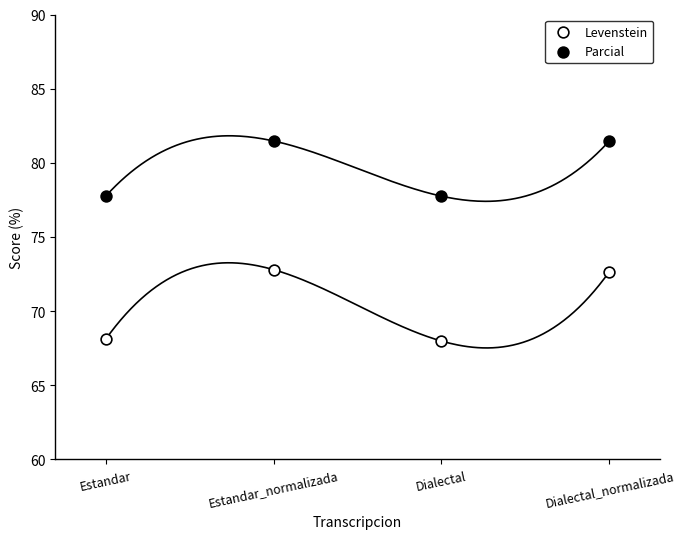

Which series has the widest spread of Y values?

Levenstein